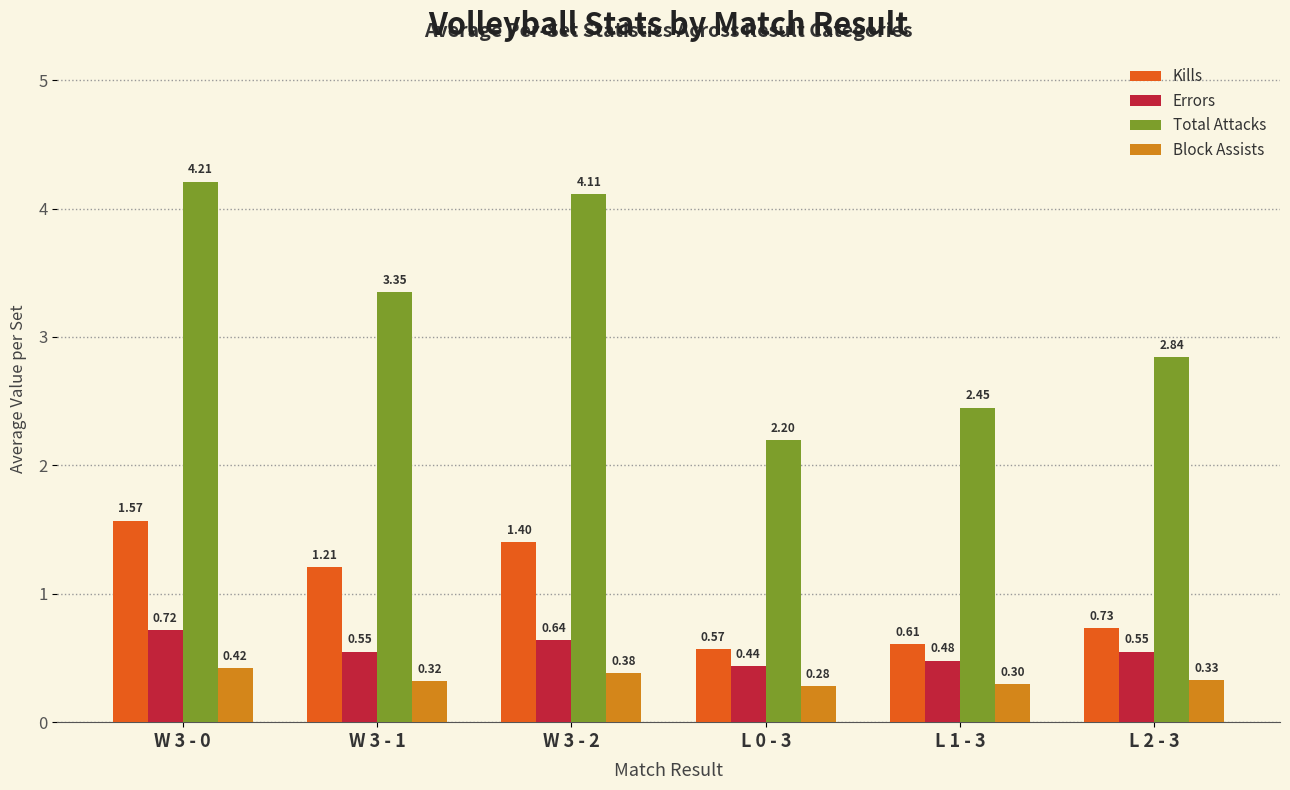

At which category is the sum across all series the highest?

W 3 - 0